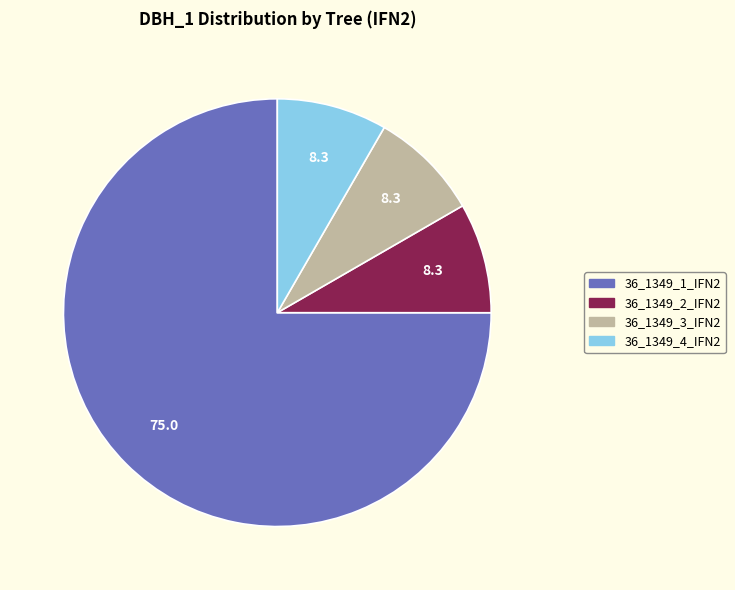

Is it true that 36_1349_1_IFN2 is 75% of the pie?

True